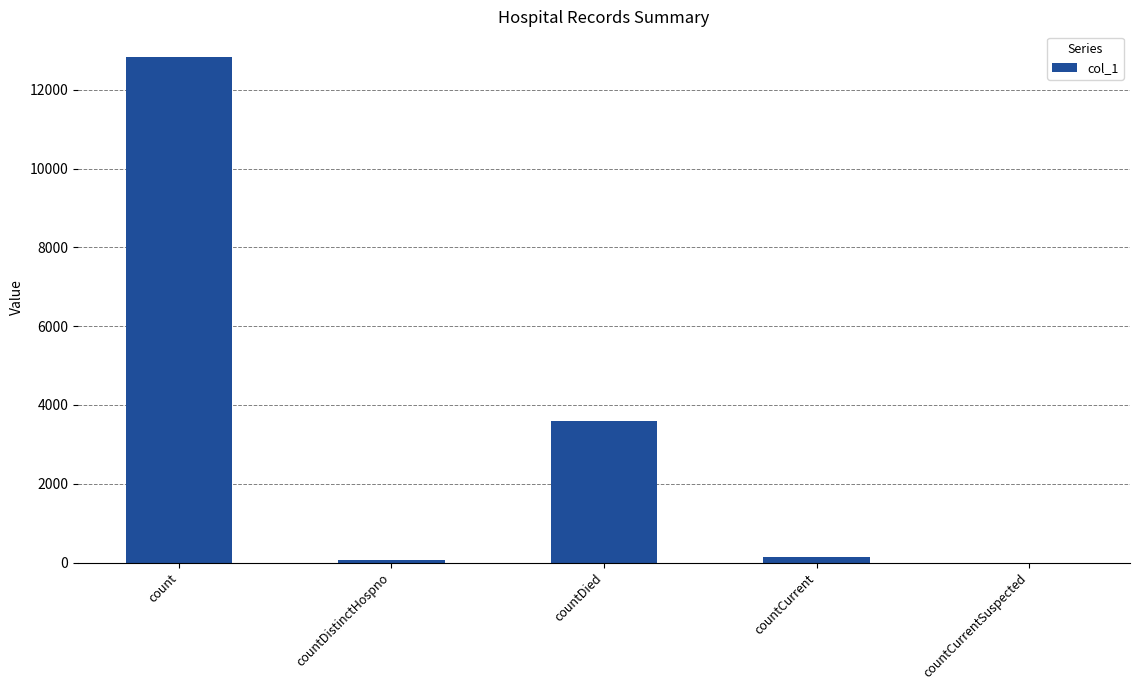

The chart shows a value of 0 at countCurrentSuspected. True or false?

True